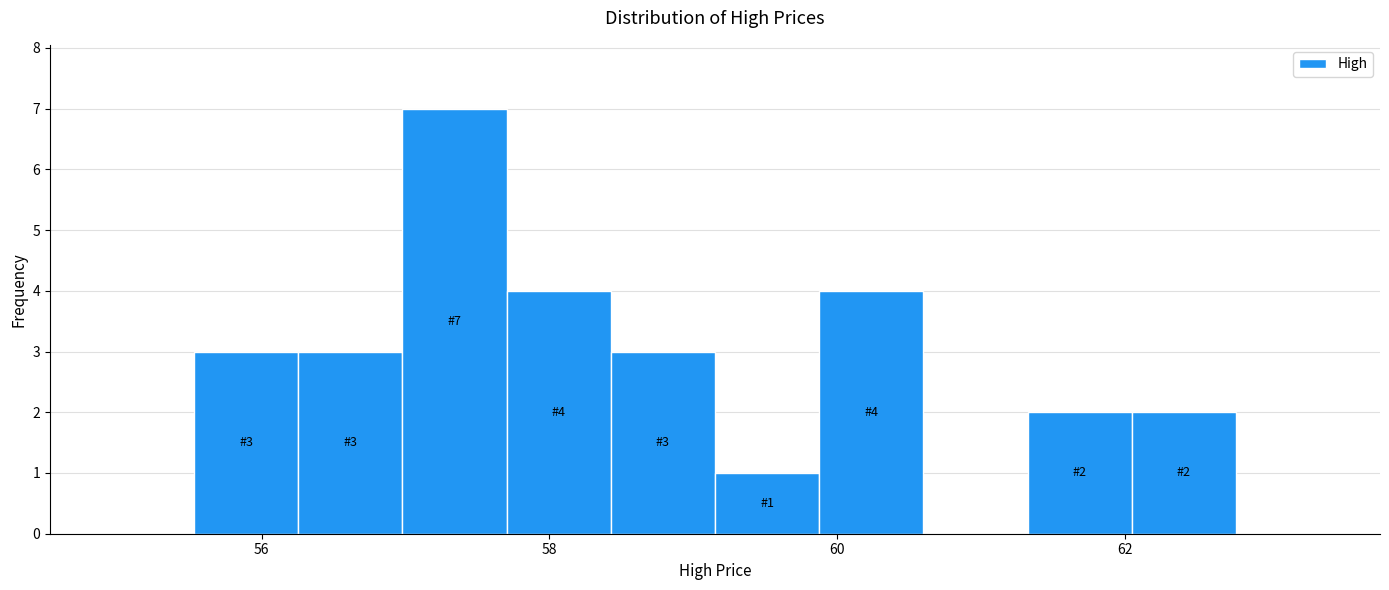

Around what value on the x-axis is the tallest bar? Give the approximate position of its centre, as read against the axis.

57.4